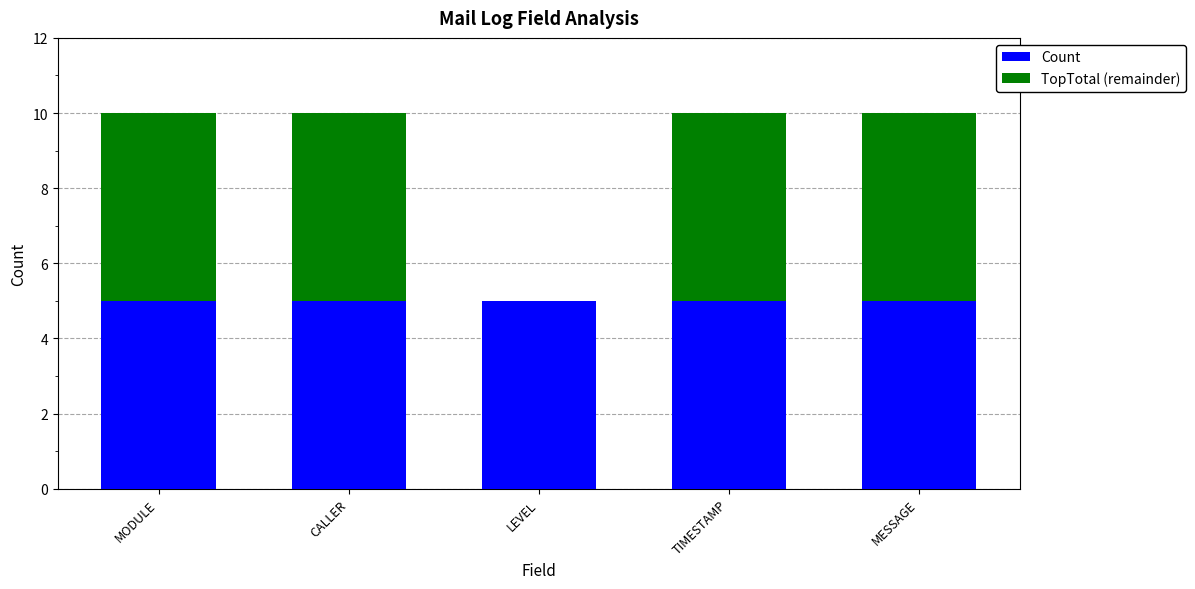

What is the sum of the Count values at MESSAGE and TIMESTAMP?

10